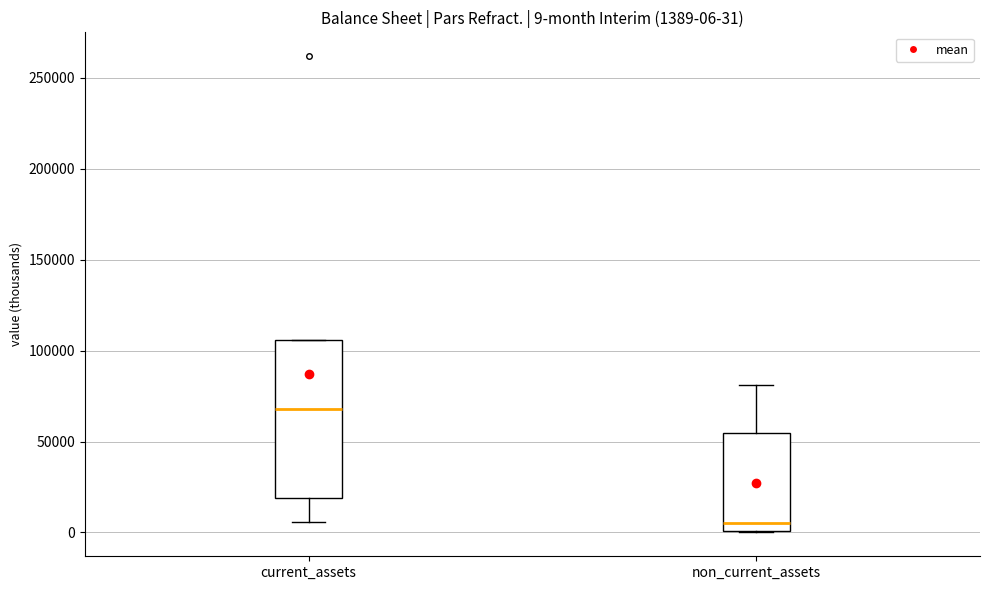

Which box's median line is the highest?

current_assets